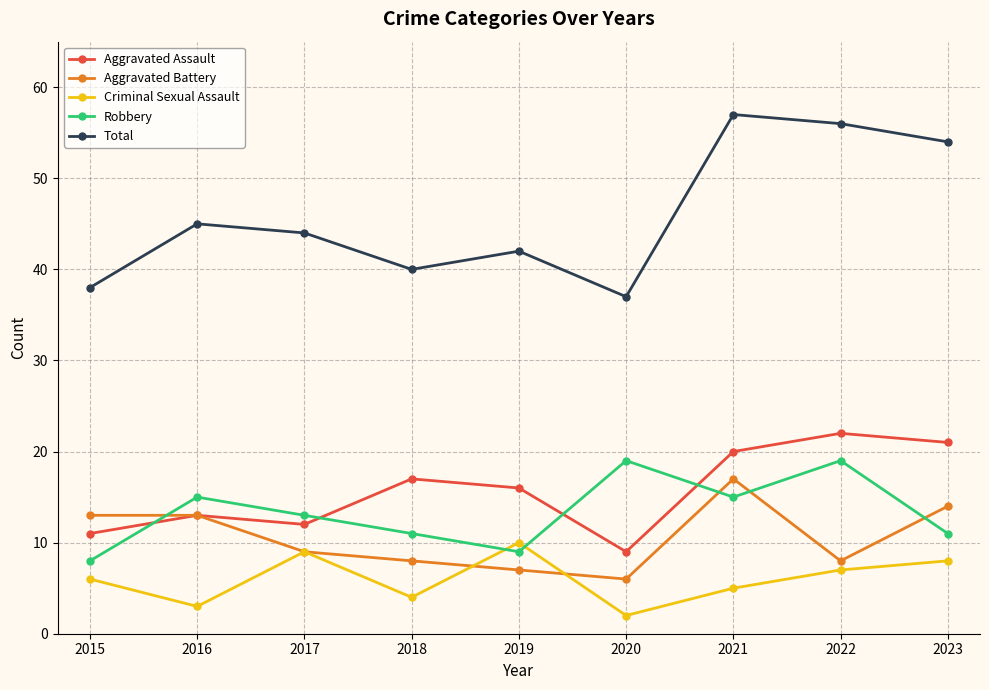

What value does the Robbery series have at 2017?

13